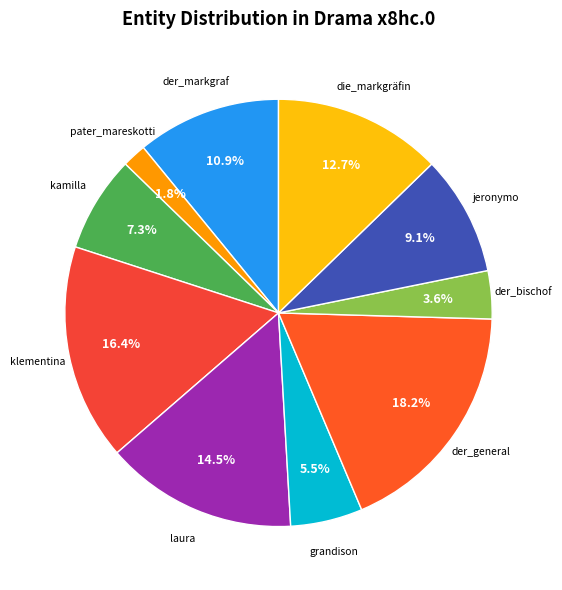

How many slices are in this pie chart?

10